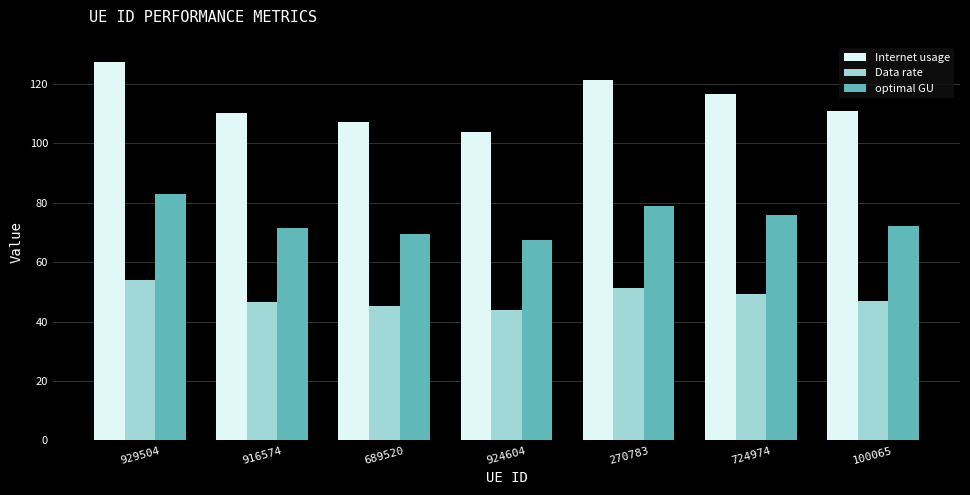

What is the label of the 5th bar from the left?

270783